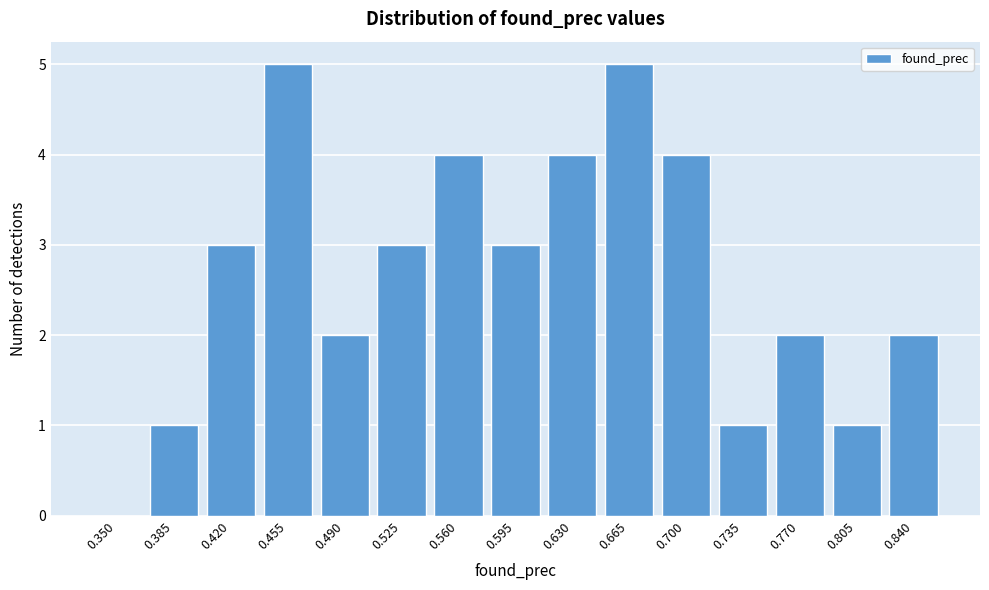

Reading left to right, list all the values displayed in this chart.

0.350=0	0.385=1	0.420=3	0.455=5	0.490=2	0.525=3	0.560=4	0.595=3	0.630=4	0.665=5	0.700=4	0.735=1	0.770=2	0.805=1	0.840=2